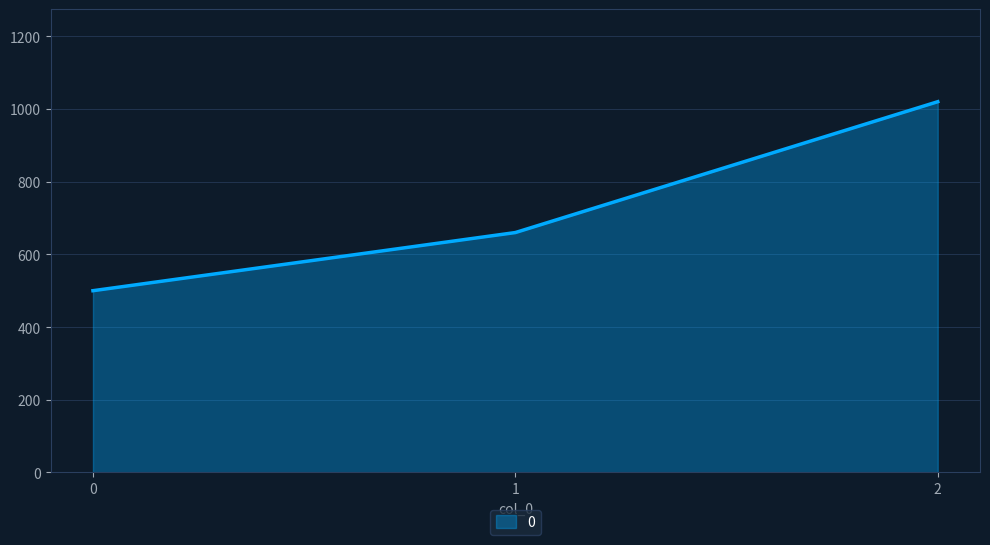

What value does the data have at 2?

1020